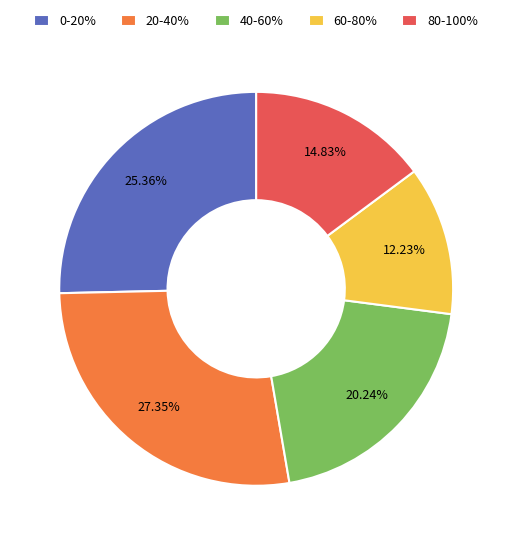

Is there a majority slice in this chart?

No